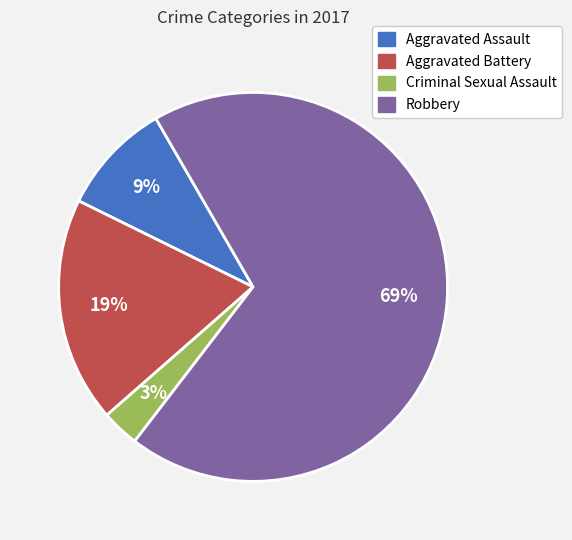

What is the majority slice?

Robbery